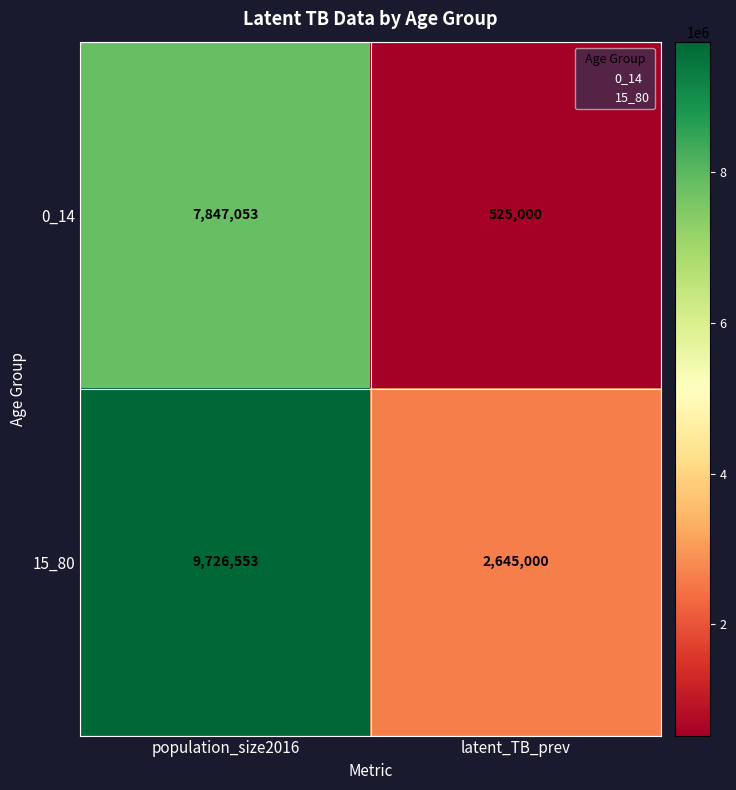

How many series are shown in this chart?

2